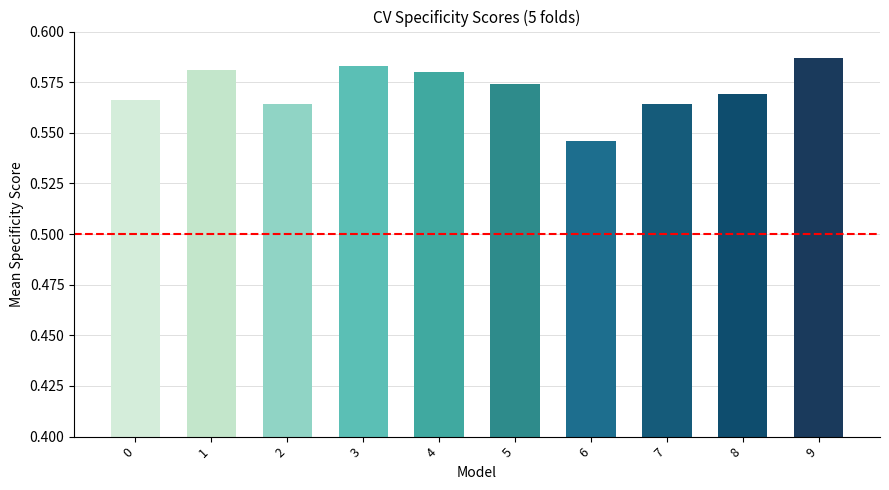

The chart shows a value of 1.0 at 6. True or false?

False